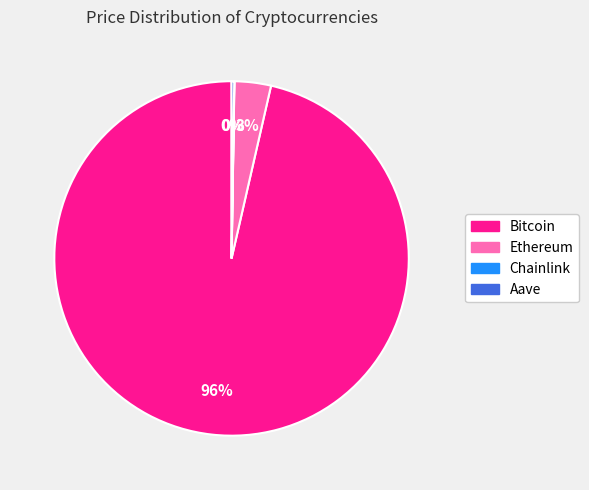

To the nearest percent, what is the average slice percentage?

25%